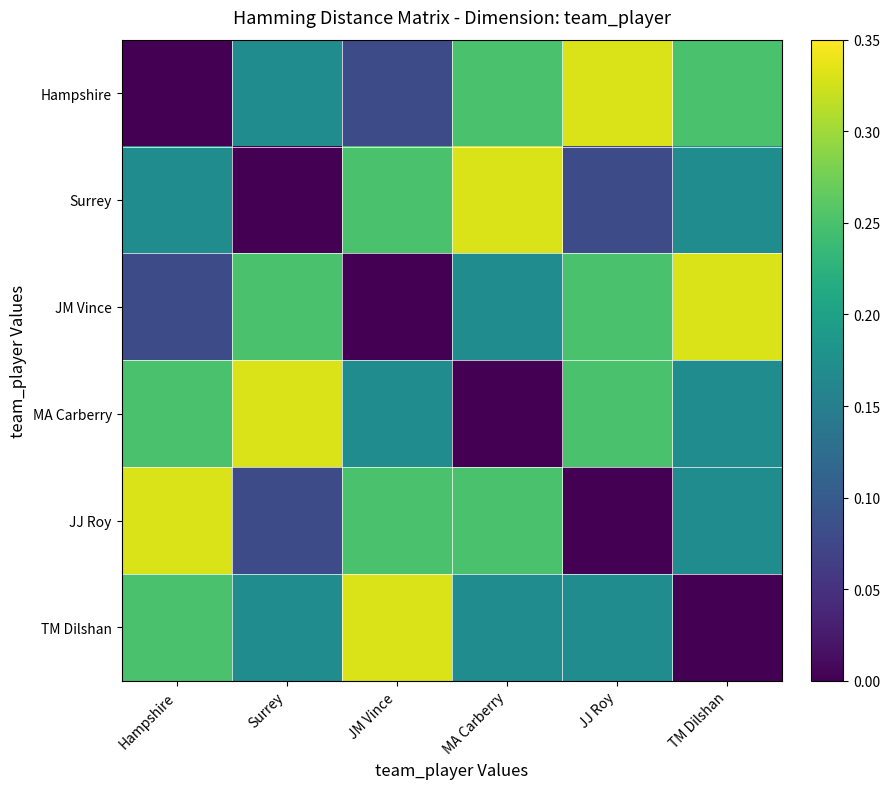

Which series has the largest total across all categories?

MA Carberry